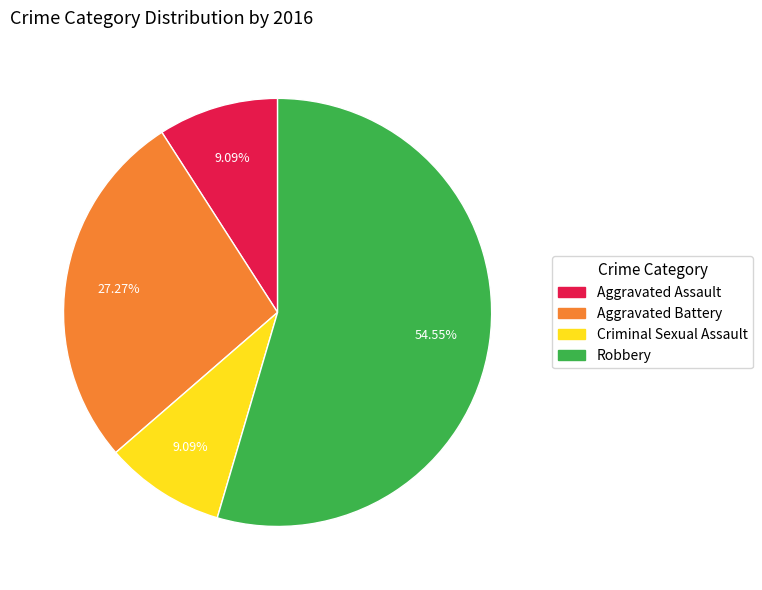

Between Aggravated Assault and Aggravated Battery, which is larger?

Aggravated Battery